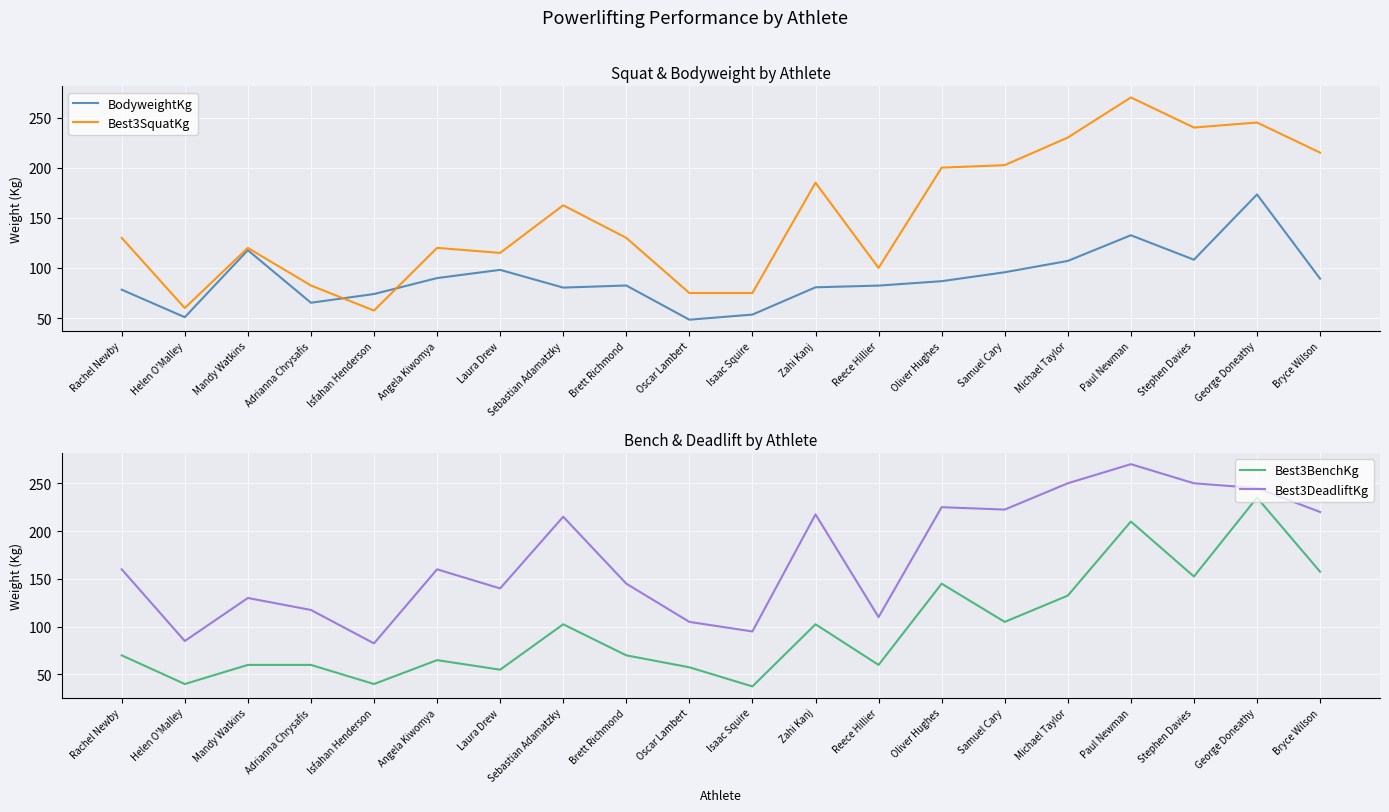

Which series ends up on top after the final intersection of BodyweightKg and Best3BenchKg?

Best3BenchKg